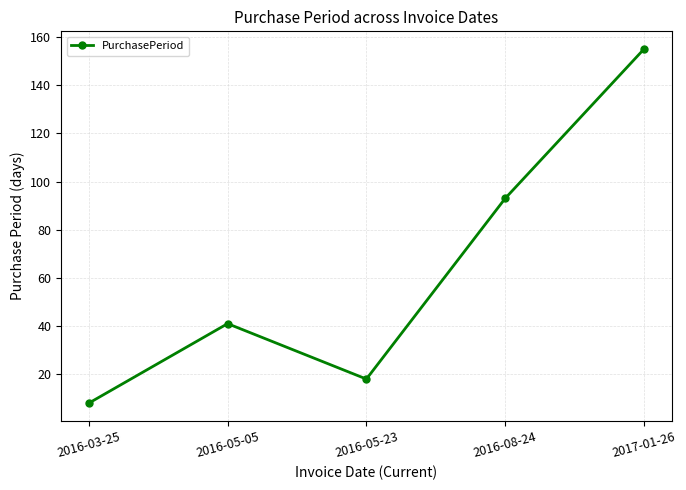

How many points are higher than both their immediate neighbors (excluding endpoints)?

1